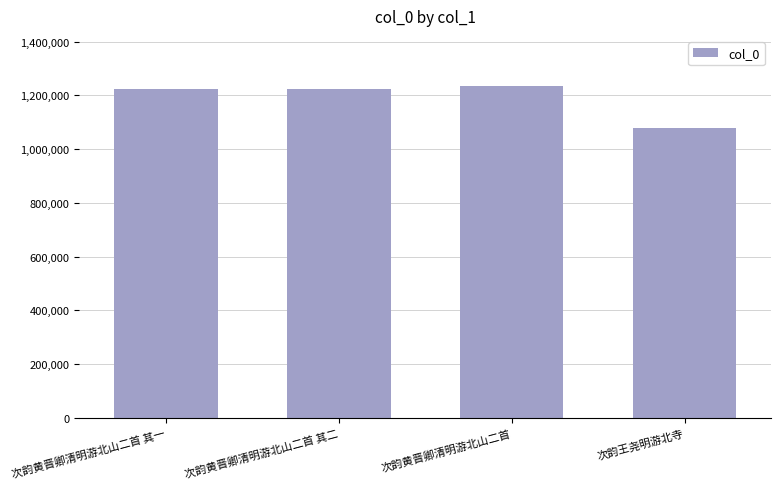

What is the approximate value at 次韵王尧明游北寺?

1077516